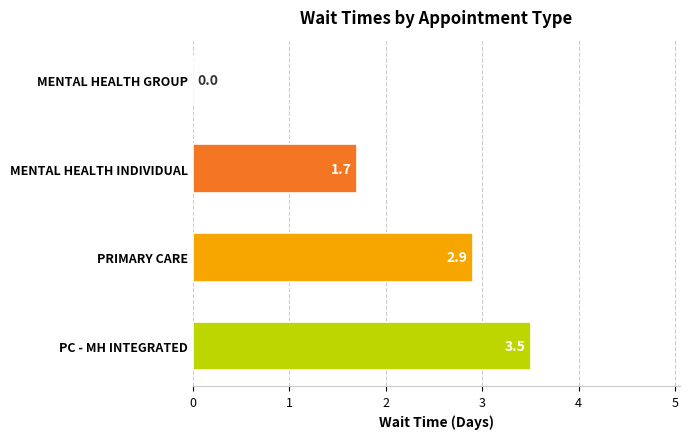

What is the sum of all values?

8.1